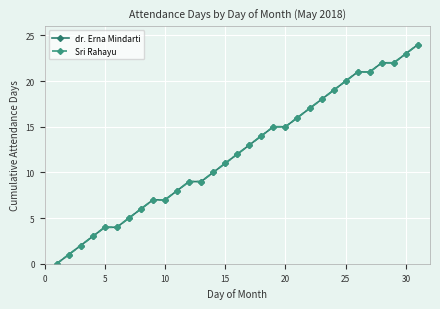

What is the value of the Sri Rahayu point at the 5th from the left?

4